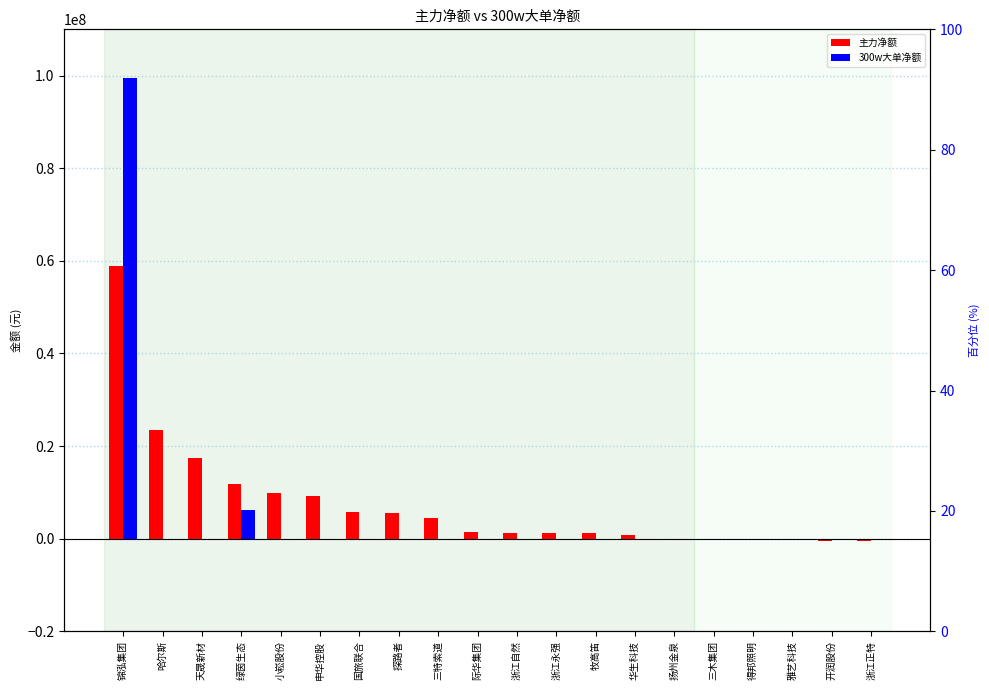

What are all the series names shown in the legend?

主力净额, 300w大单净额